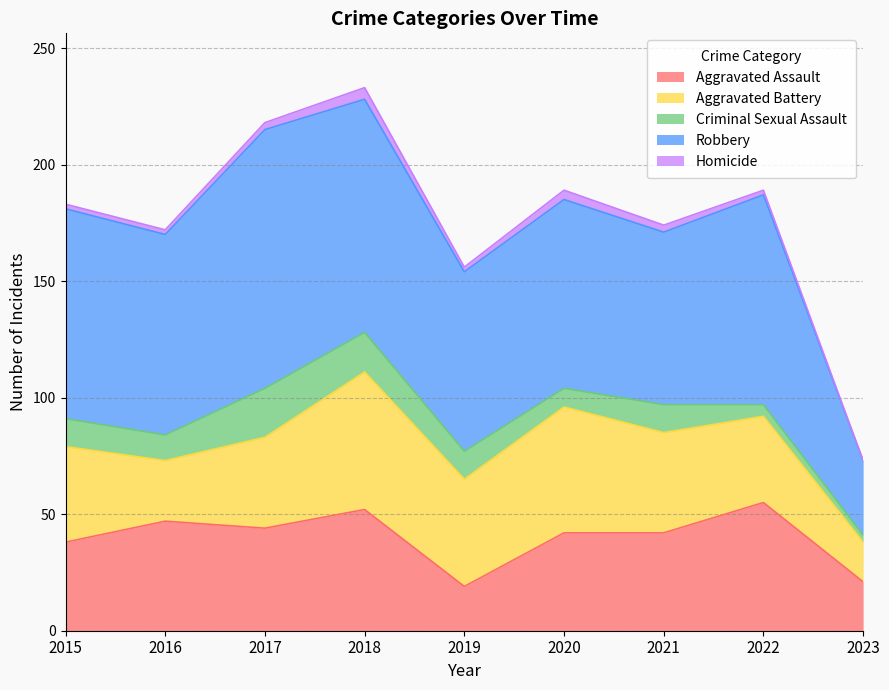

How many times do Aggravated Assault and Aggravated Battery cross each other?

3